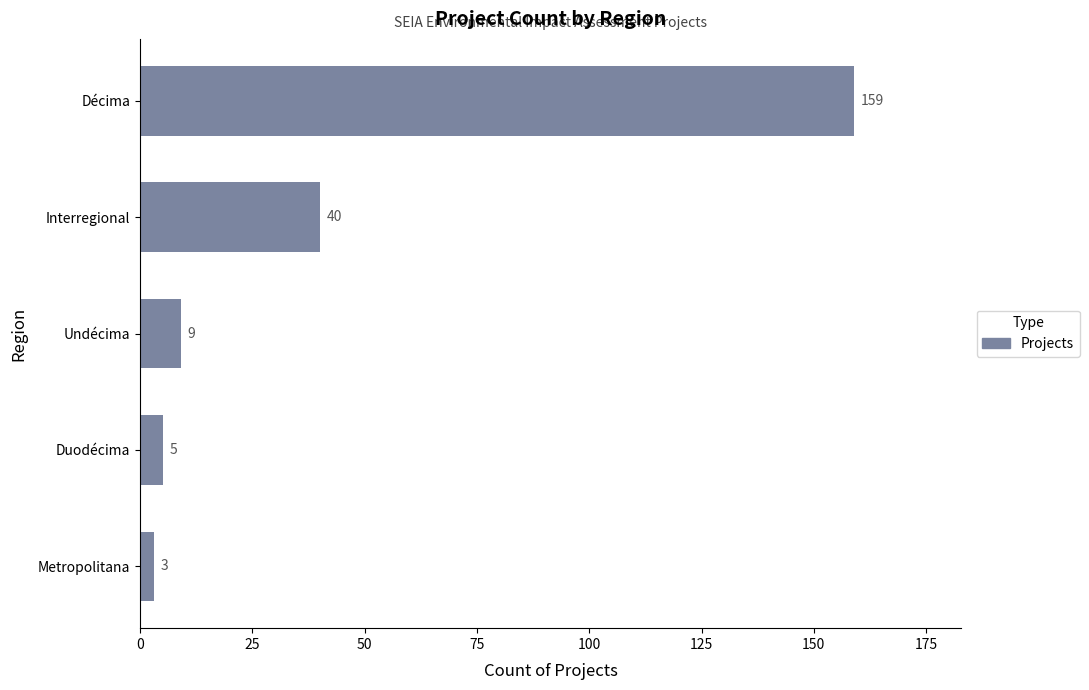

Where is the data nearest to the value 81?

Interregional